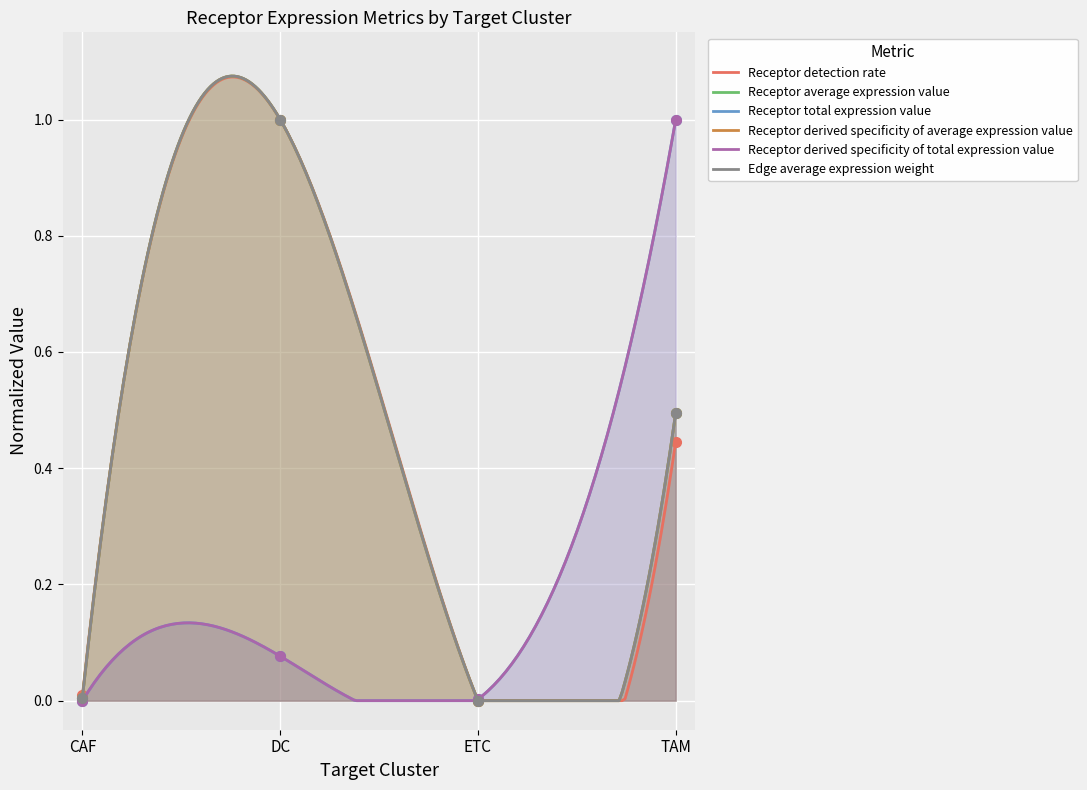

How many values in the Receptor derived specificity of average expression value series exceed 0?

3